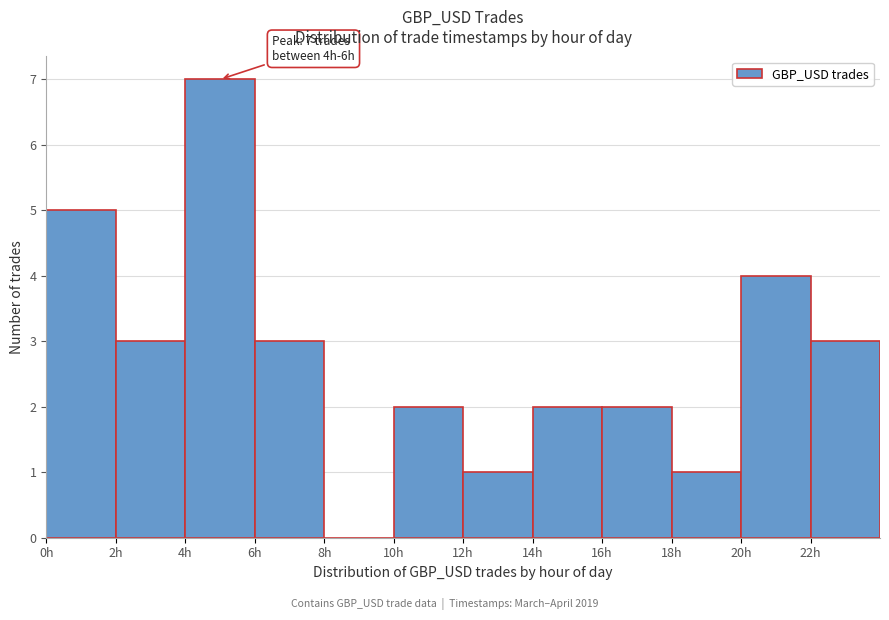

Over which range of the x-axis is the bar tallest?

4 to 6